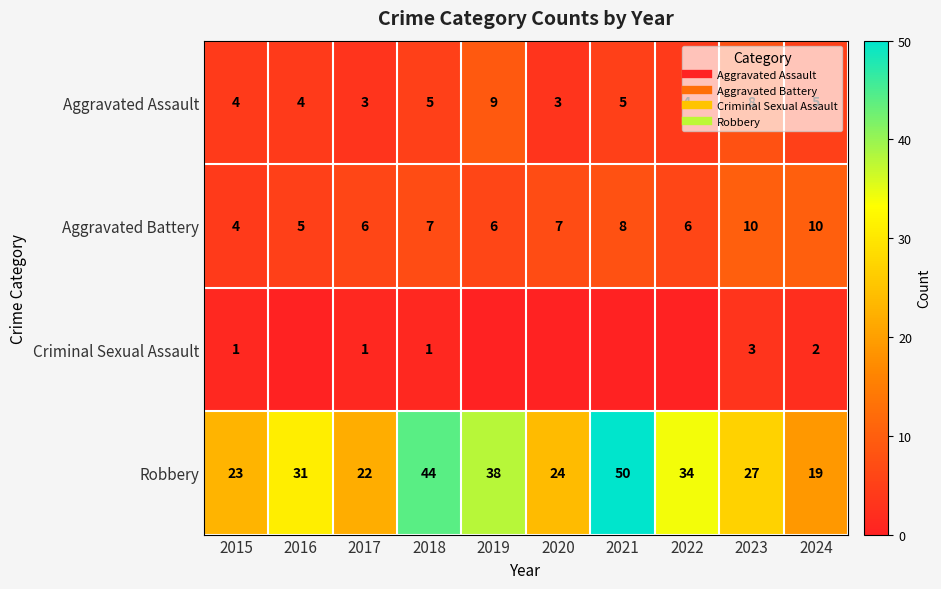

List the labels in order of Aggravated Assault value, largest first.

2019, 2023, 2018, 2021, 2024, 2015, 2016, 2022, 2017, 2020